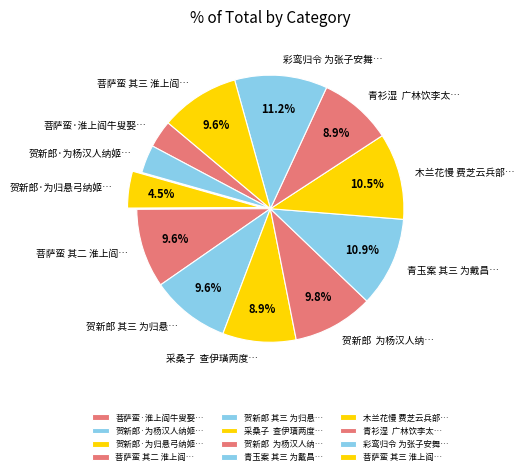

How many slices are in this pie chart?

12